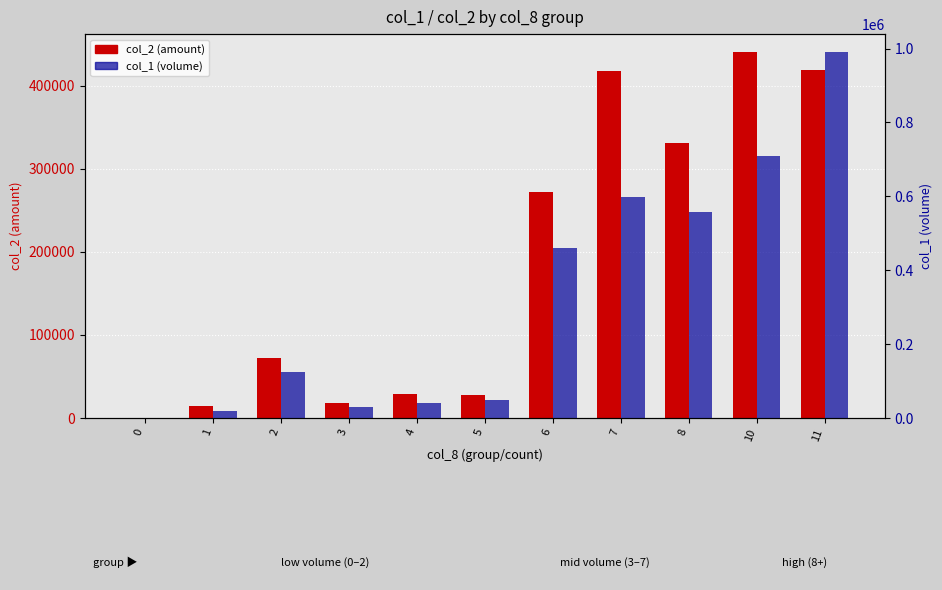

List the series in order of their overall mean, highest first.

col_1 (volume), col_2 (amount)